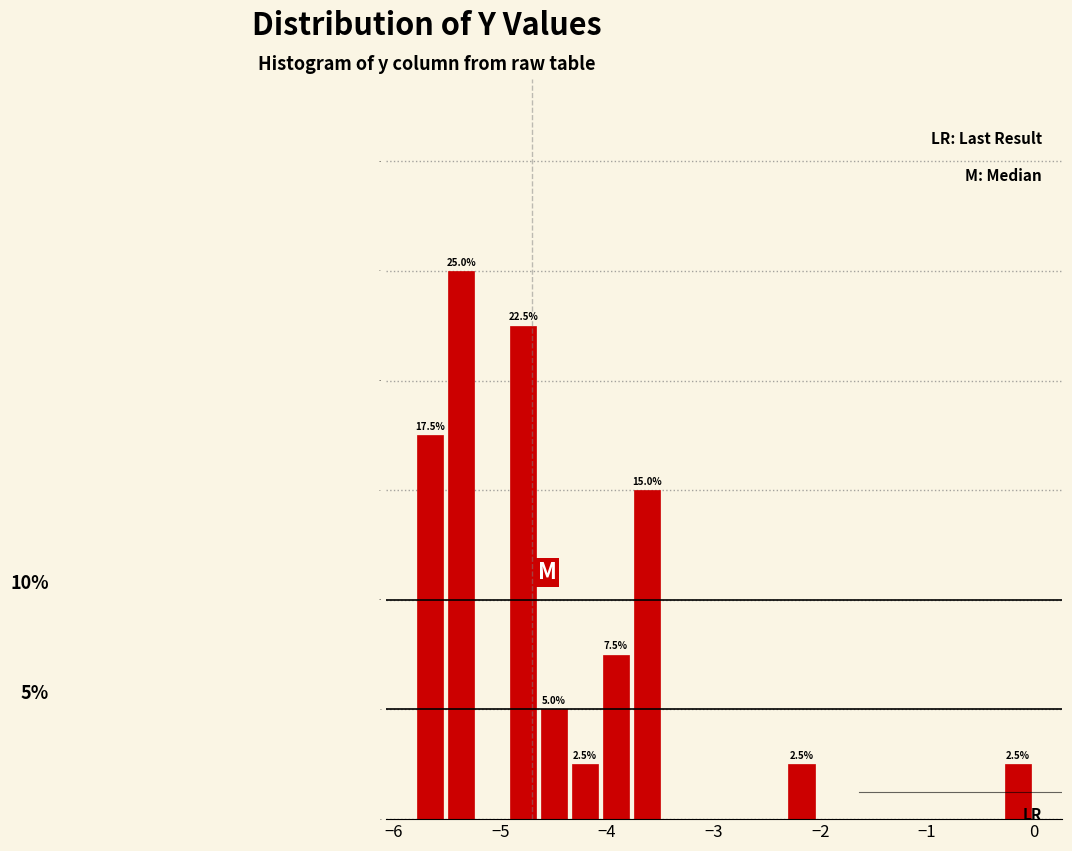

Read against the x-axis, roughly where is the centre of the tallest bar?

-5.4